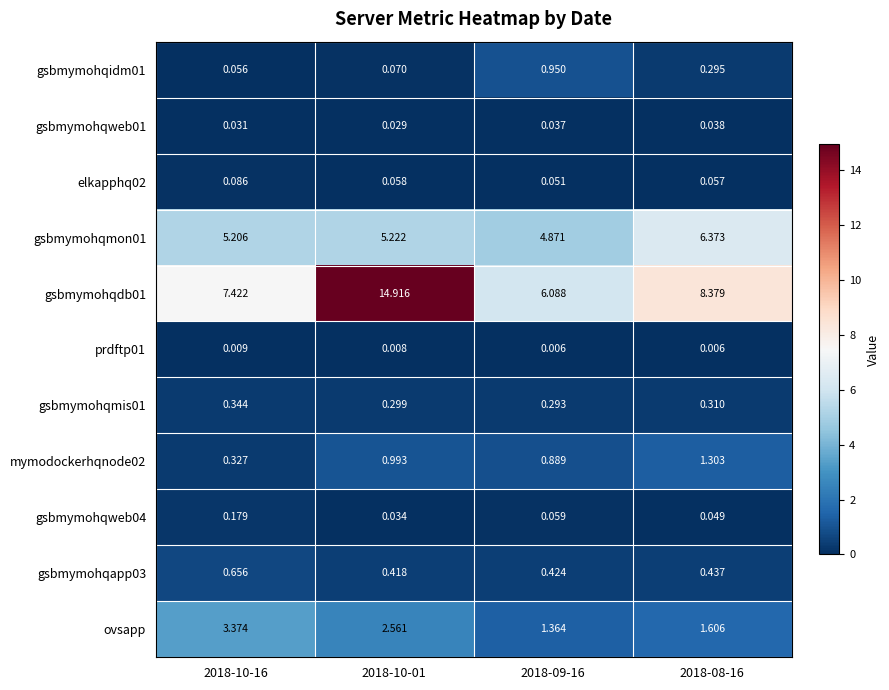

Which series changed the most between 2018-10-16 and 2018-09-16?

ovsapp